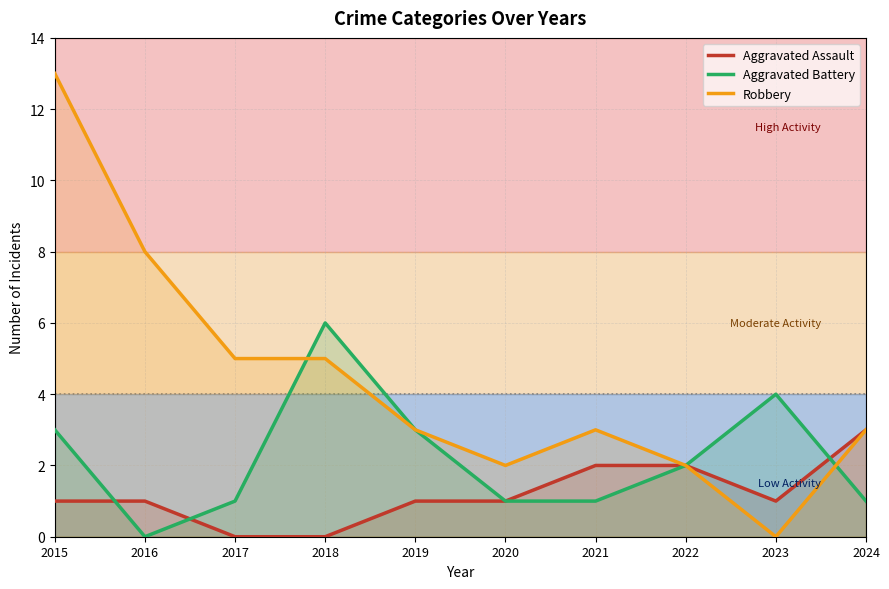

True or false: Aggravated Assault and Robbery intersect in this chart.

False